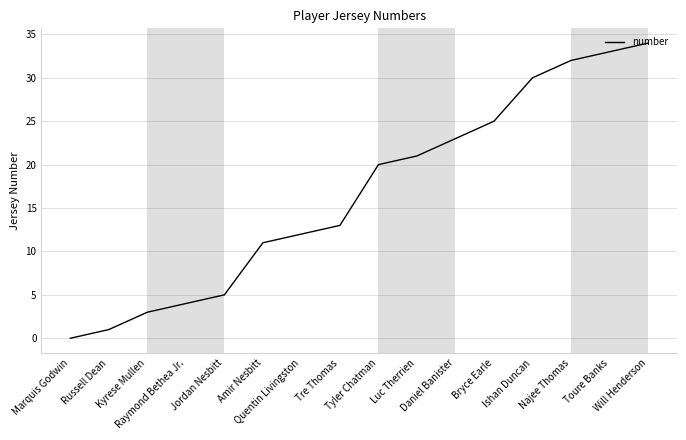

What is the average value?

17